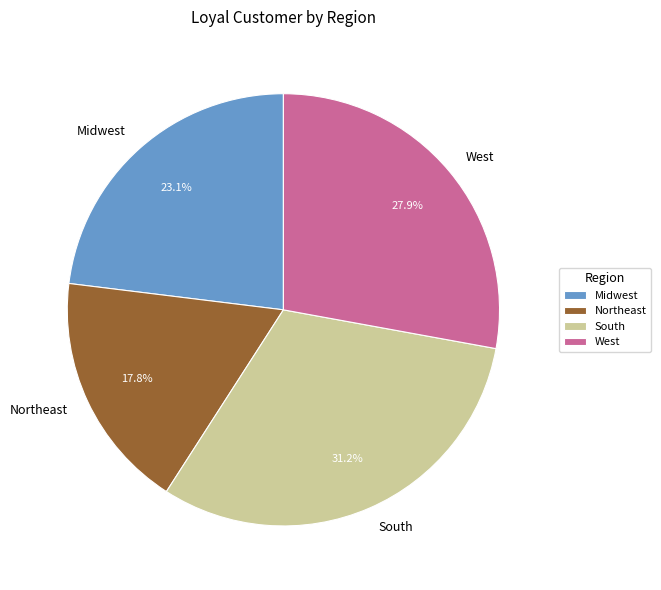

Count the number of slices in the pie.

4